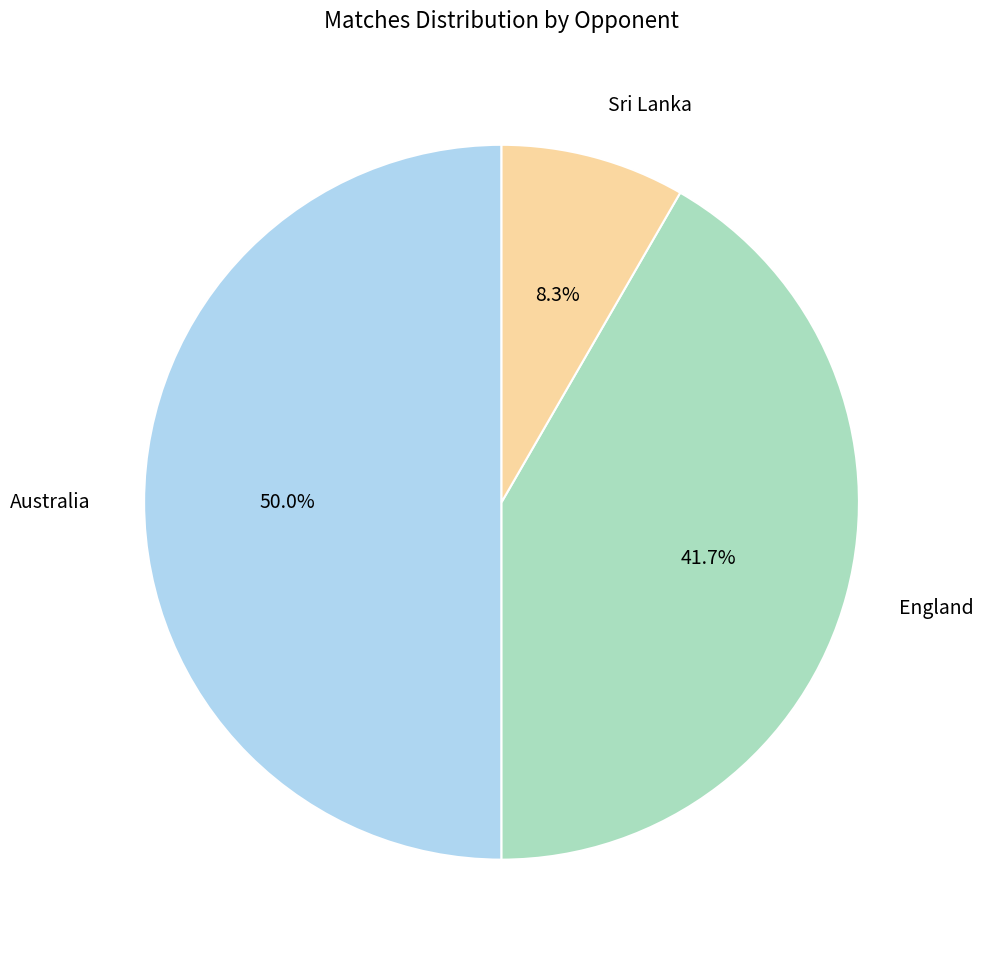

To the nearest percent, what is the difference between the largest and smallest slice percentages?

42%